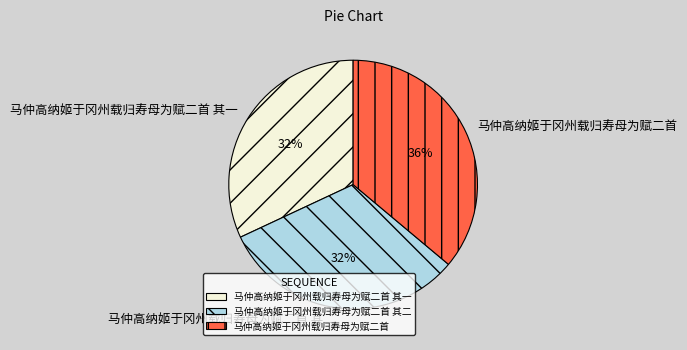

Approximately how many times larger is the value at 马仲高纳姬于冈州载归寿母为赋二首 其二 compared to 马仲高纳姬于冈州载归寿母为赋二首 其一?

1.0